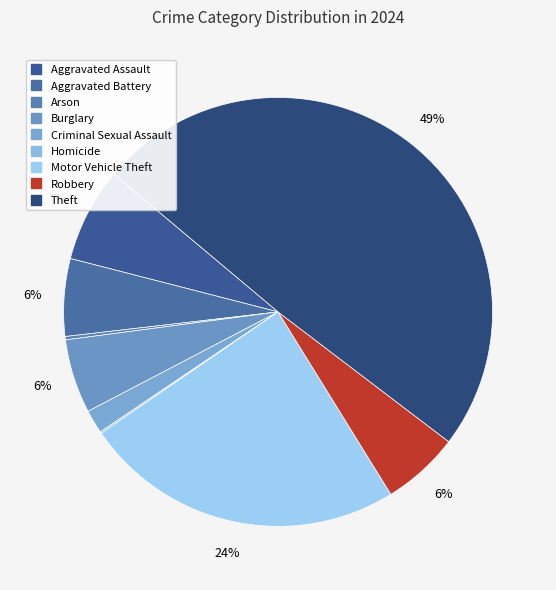

Is it true that Motor Vehicle Theft is 24% of the pie?

True